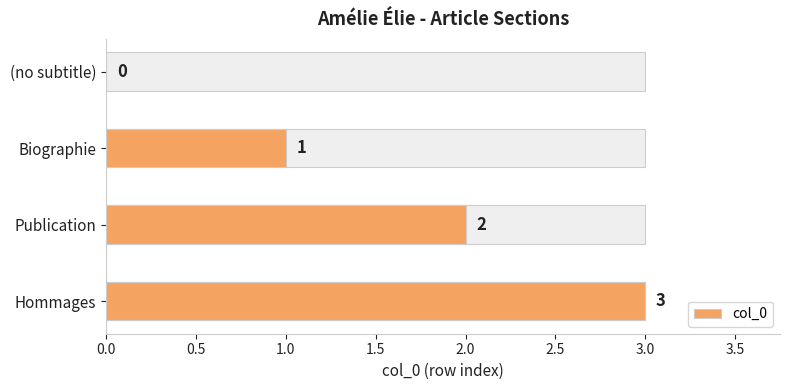

Does the chart contain any negative values?

No